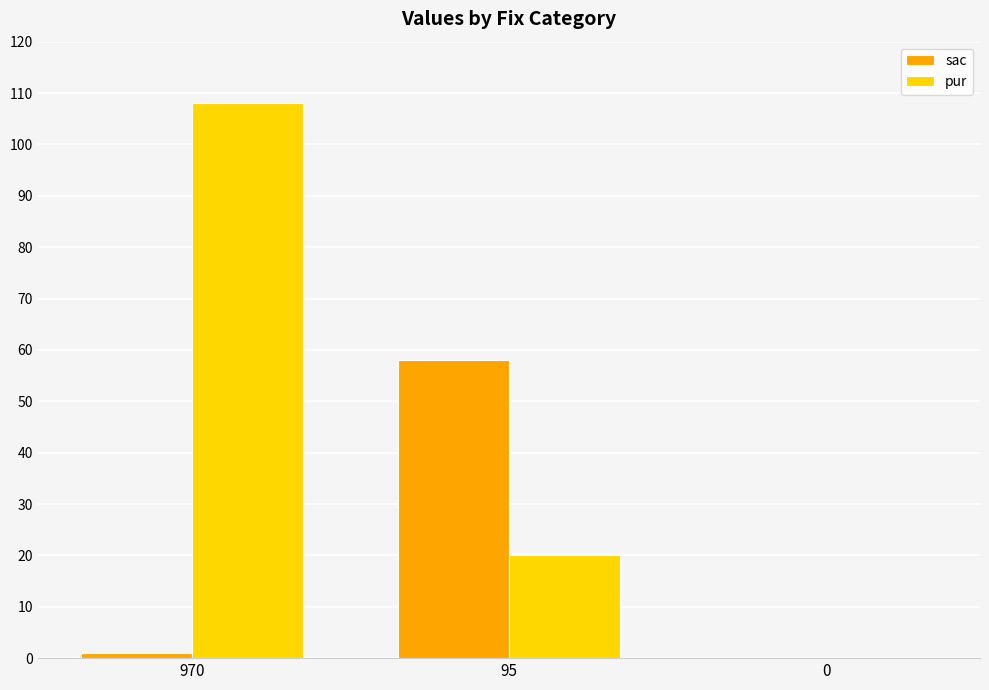

The value of sac at 970 is 1. True or false?

True